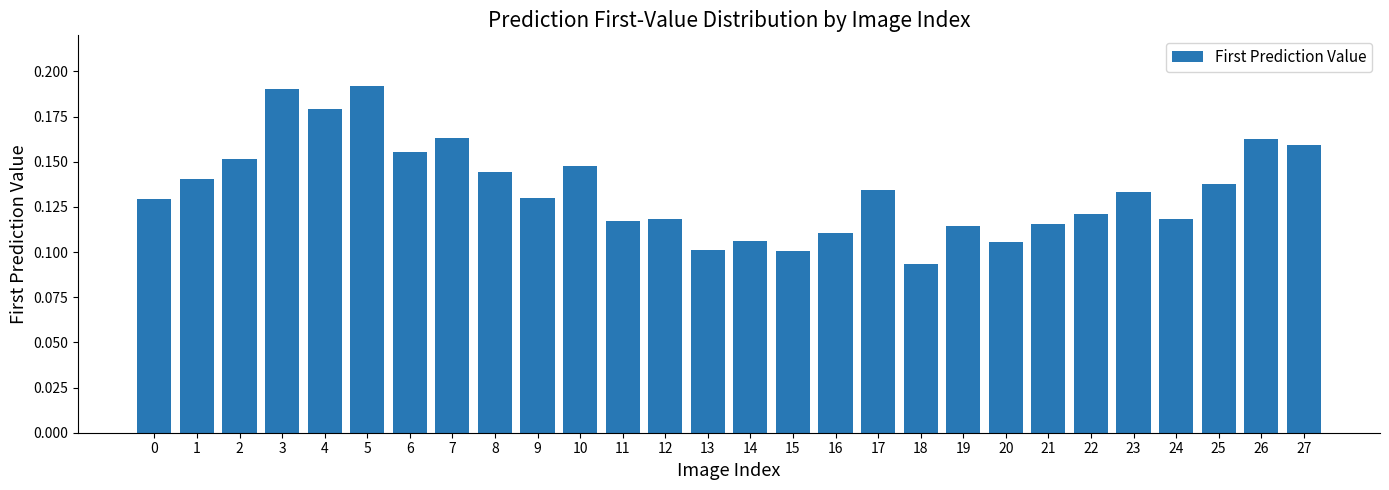

The value at 16 is 0.2. True or false?

False